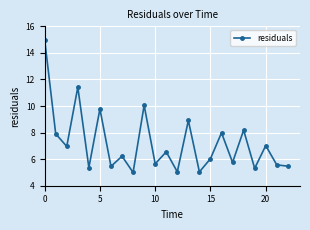

How many series are shown in this chart?

1